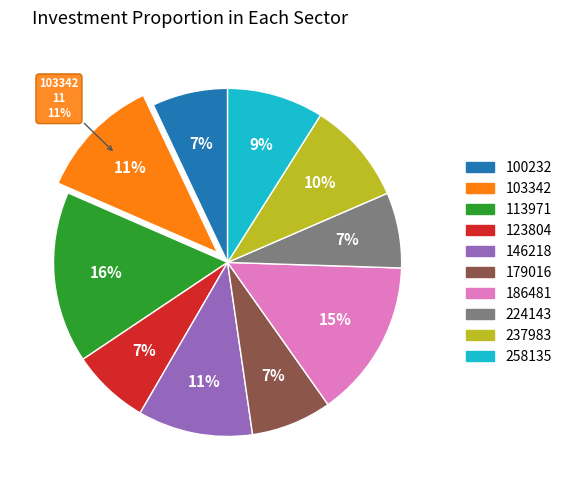

Which has a higher value, 186481 or 113971?

113971